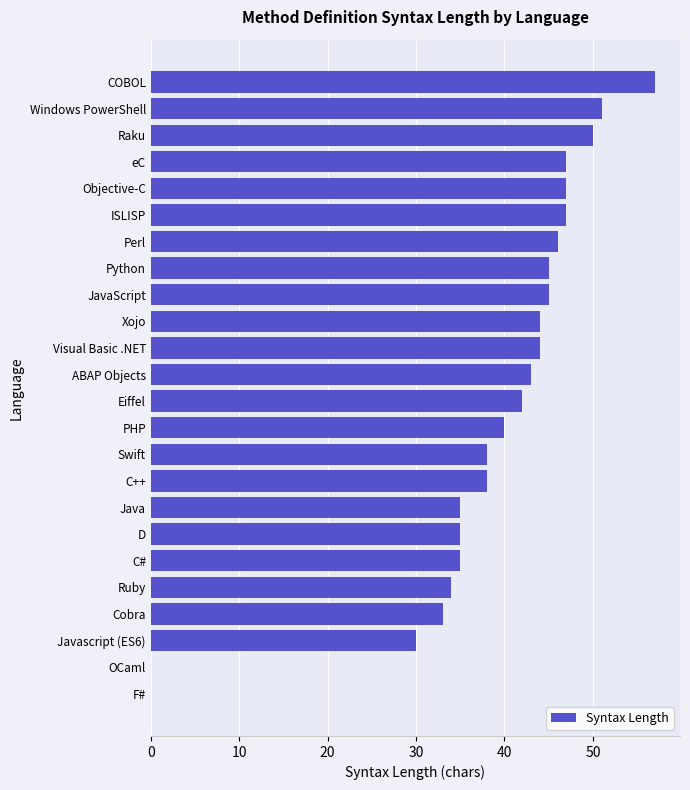

Are the bars horizontal?

Yes